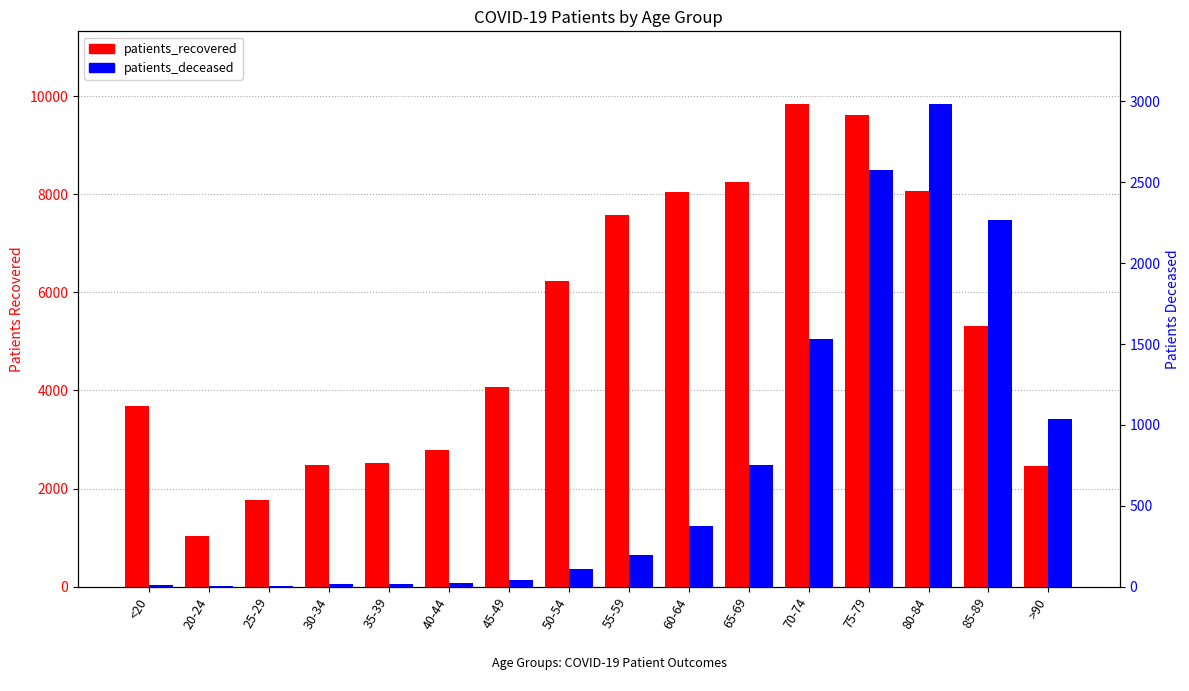

Where does the patients_recovered series first go above 5311?

50-54